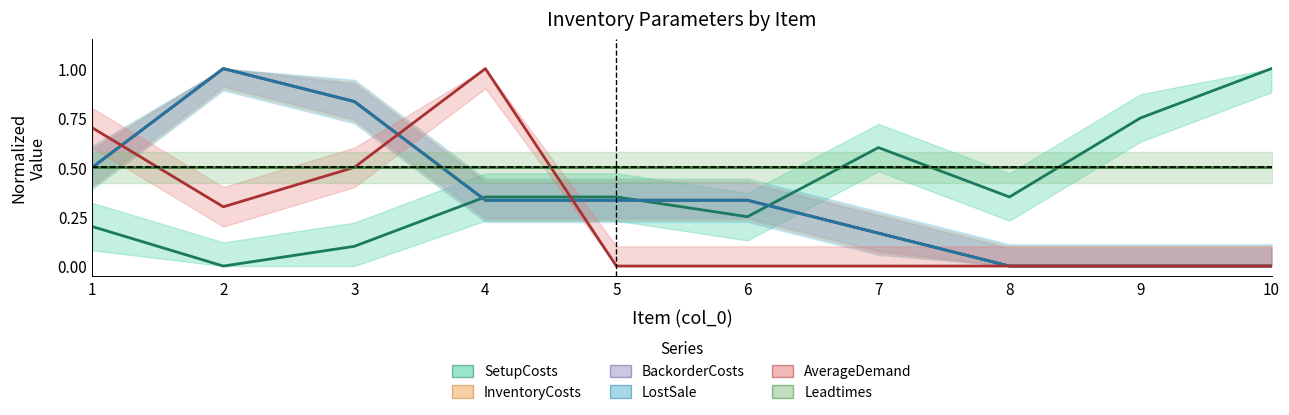

How many data points in BackorderCosts are above 0?

7